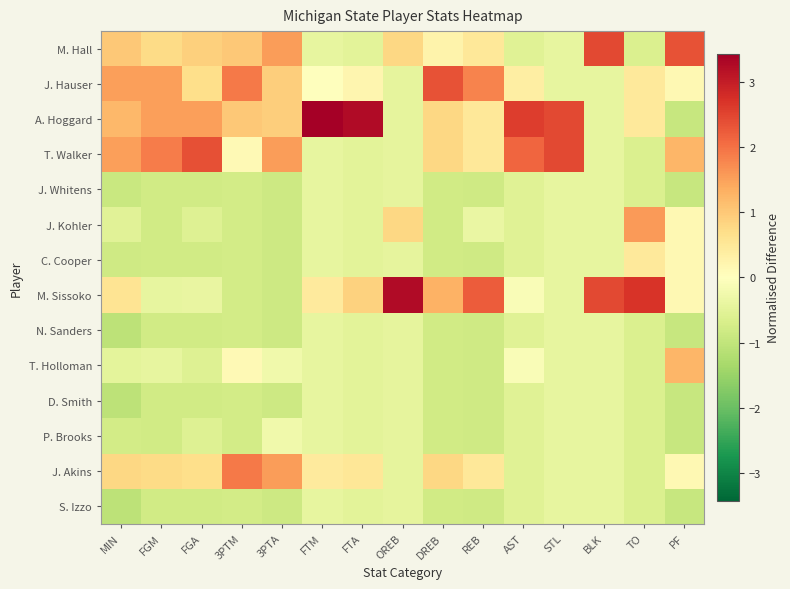

How many data points does each series have?

15